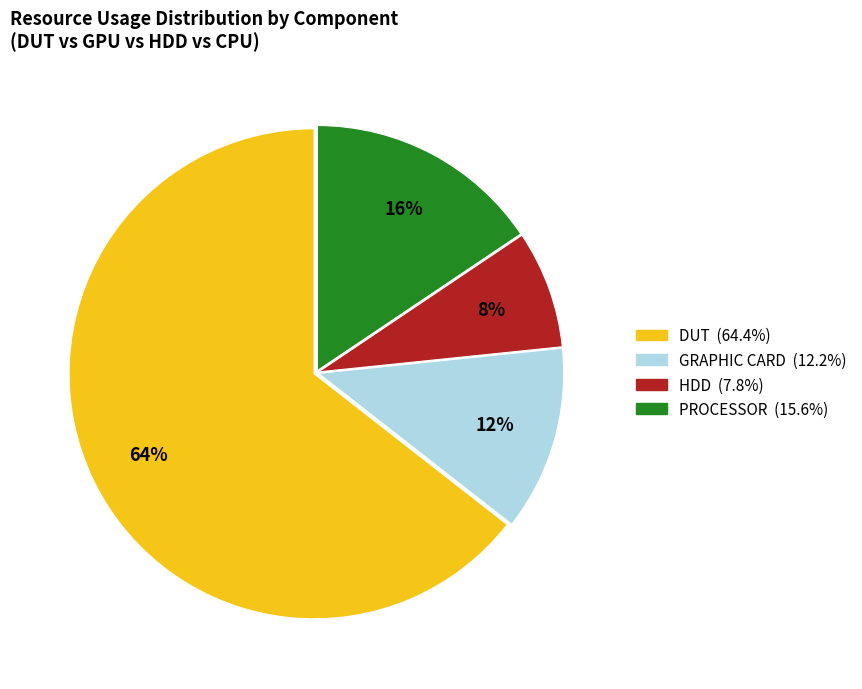

To the nearest percent, what is the average slice percentage?

25%